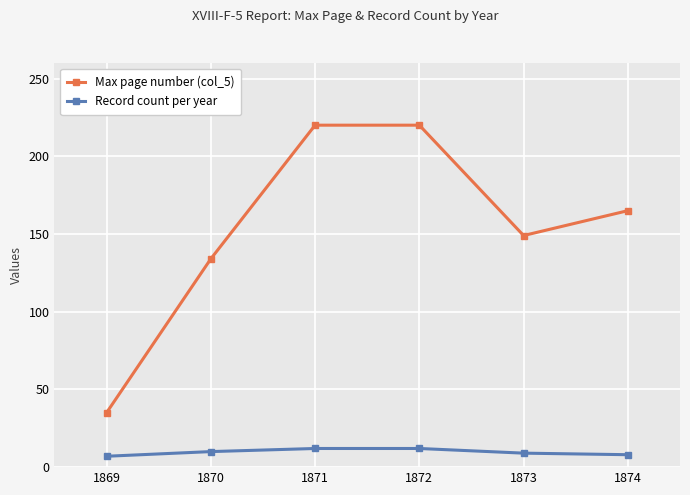

Which series has the largest range (max minus min)?

Max page number (col_5)